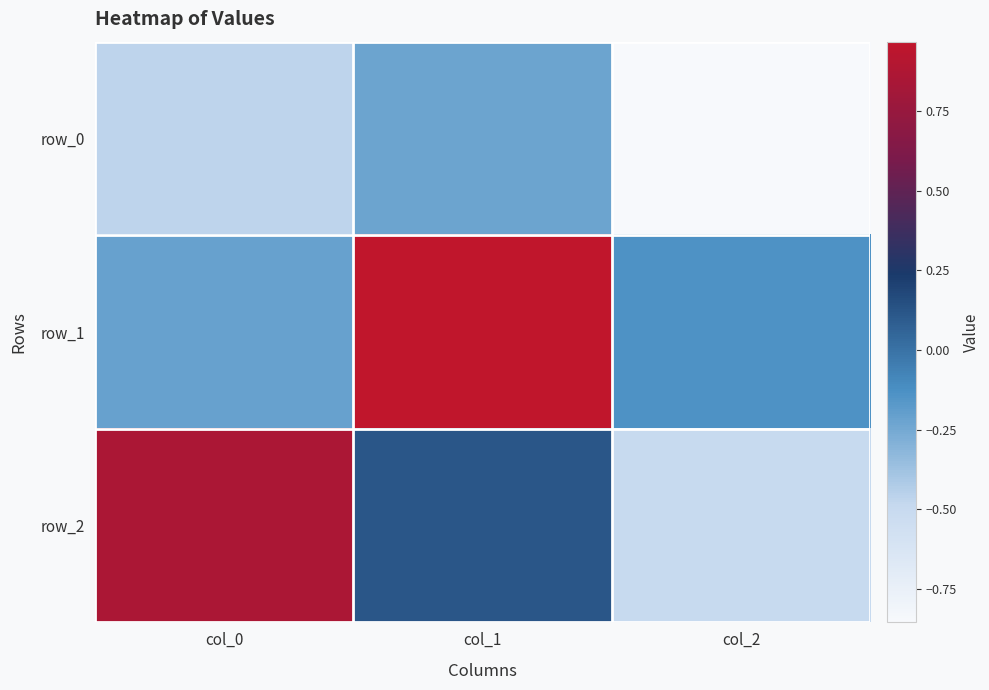

Which series changed the most between col_1 and col_2?

row_1